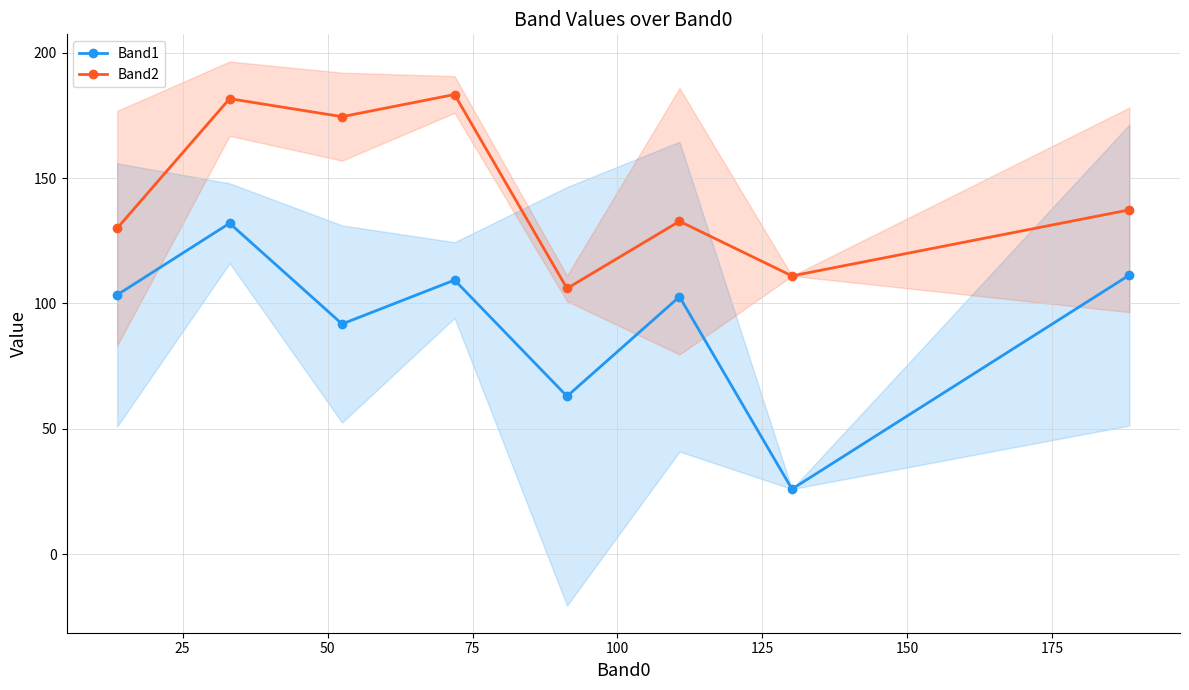

True or false: Band1 and Band2 cross at least once.

False